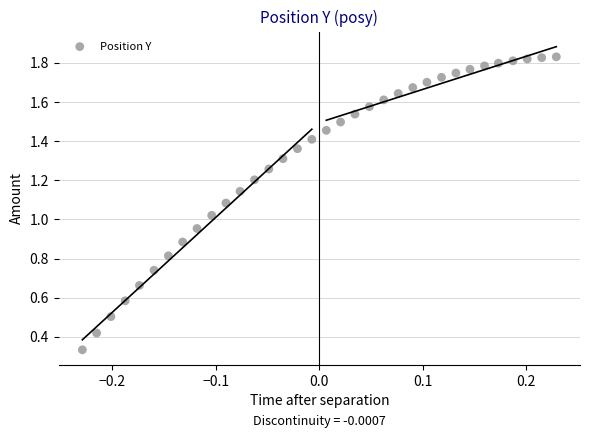

What is the range of X values (max minus min)?

0.5